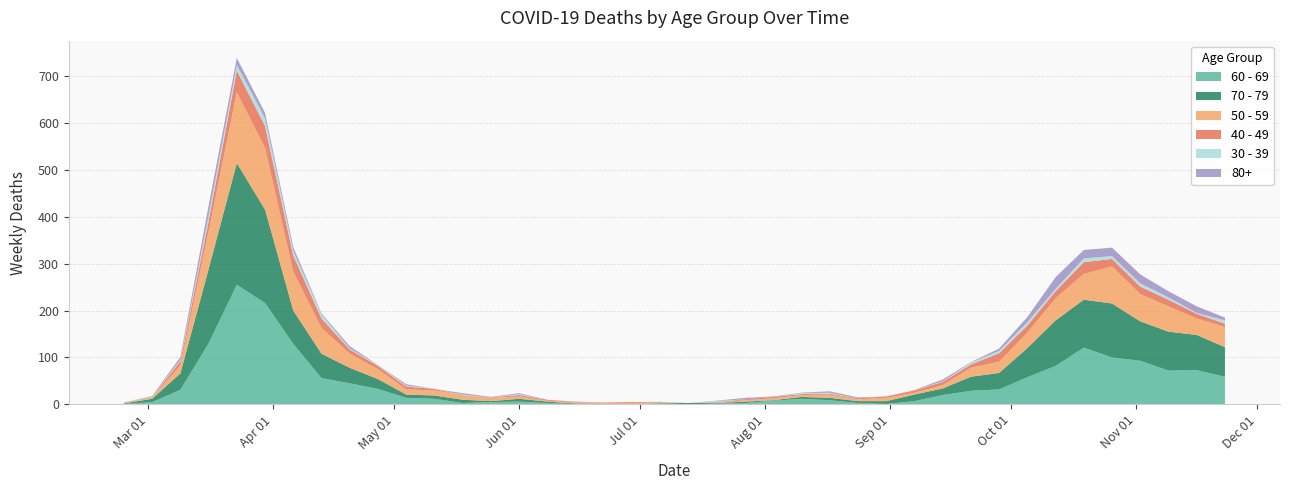

Reading left to right, list all the values displayed in this chart.

60 - 69: 1	5	31	130	255	216	129	56	45	33	14	12	3	5	6	3	1	0	0	3	0	2	3	8	12	9	3	1	7	20	29	32	58	82	121	100	93	72	73	59
70 - 79: 1	7	35	158	259	199	71	52	33	21	7	7	7	2	6	3	1	1	0	0	3	1	3	1	4	5	4	6	14	14	30	35	62	97	102	115	84	83	75	63
50 - 59: 1	3	17	81	151	131	83	55	30	21	11	11	10	7	5	2	2	2	3	1	0	1	3	4	4	7	4	7	4	7	19	24	33	47	55	79	58	54	35	43
40 - 49: 1	1	9	21	46	47	34	20	9	7	6	3	0	1	3	2	1	1	2	1	0	1	2	3	2	2	2	3	5	7	7	18	15	15	25	16	16	14	10	7
30 - 39: 0	1	3	12	12	17	10	9	2	2	2	0	1	0	2	0	0	0	0	1	0	2	0	0	2	2	0	0	1	1	4	5	7	5	8	6	7	5	2	7
80+: 0	1	6	21	15	11	8	2	5	0	3	0	3	1	2	0	1	0	0	0	0	1	3	1	1	3	2	0	0	4	1	5	11	25	18	18	19	13	14	6